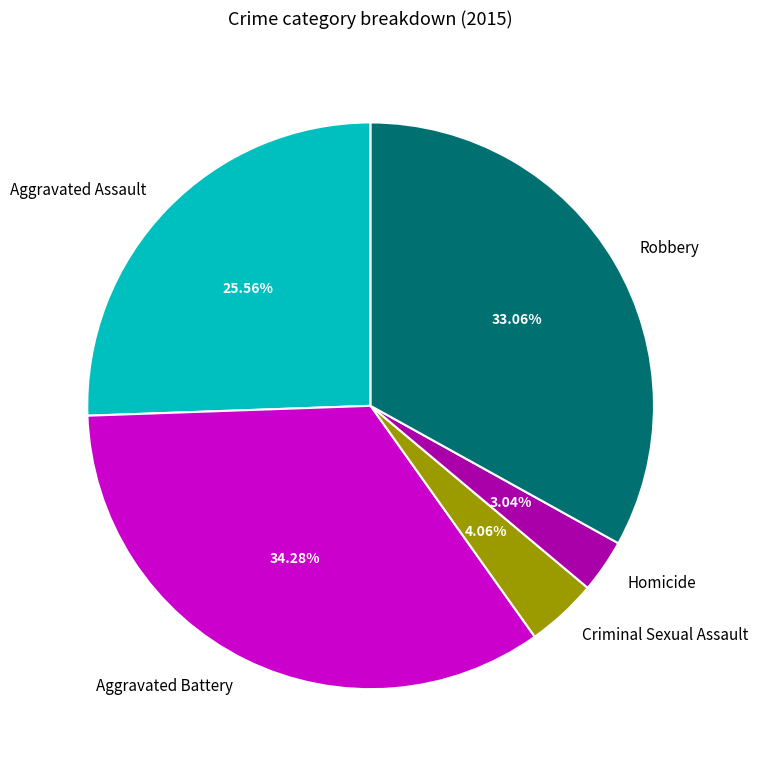

Does Criminal Sexual Assault represent more than half of the total?

No